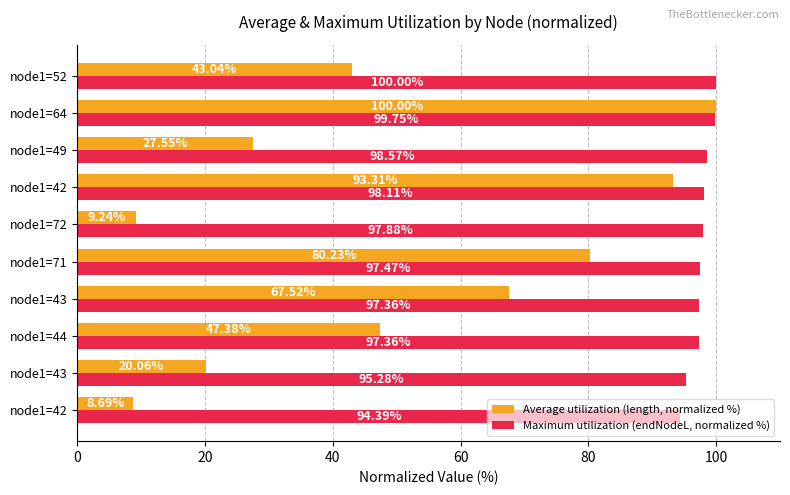

What are all the series names shown in the legend?

Average utilization (length, normalized %), Maximum utilization (endNodeL, normalized %)